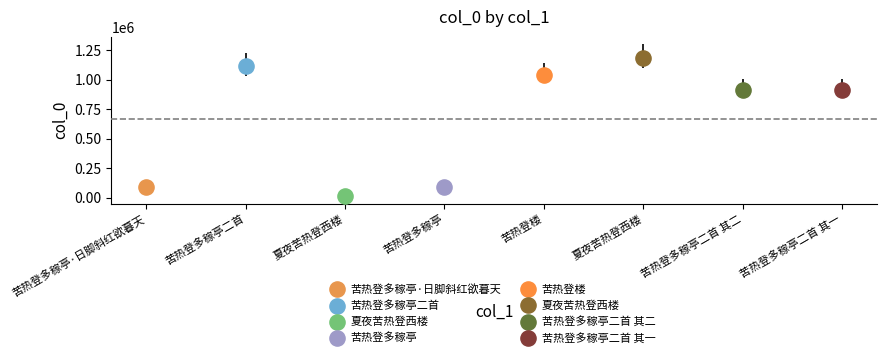

What is the change in value from 苦热登多稼亭·日脚斜红欲暮天 to 苦热登多稼亭二首 其一?

+822057